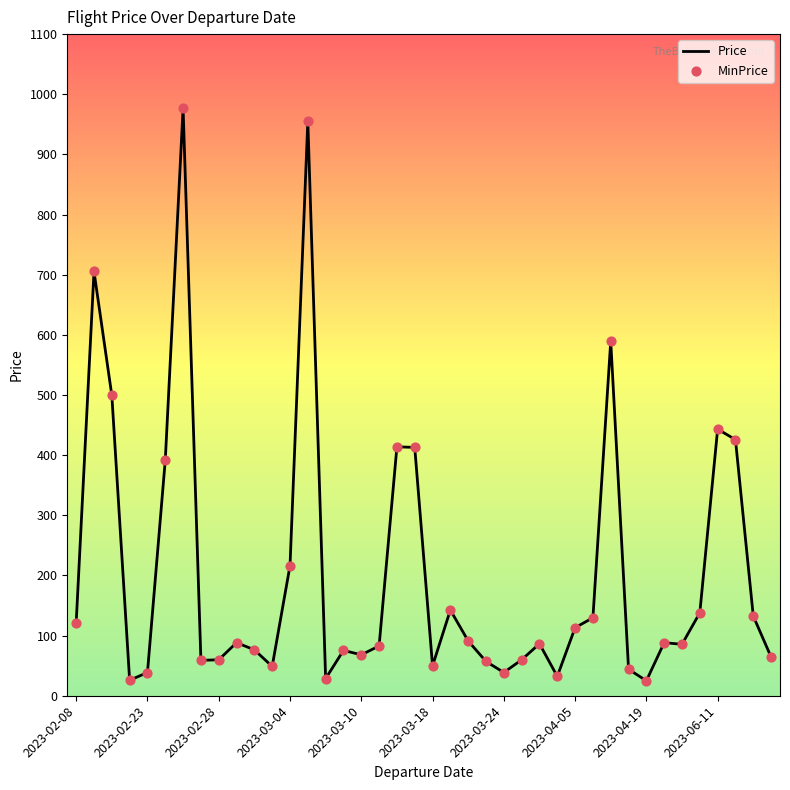

What is the greatest value displayed?

976.6